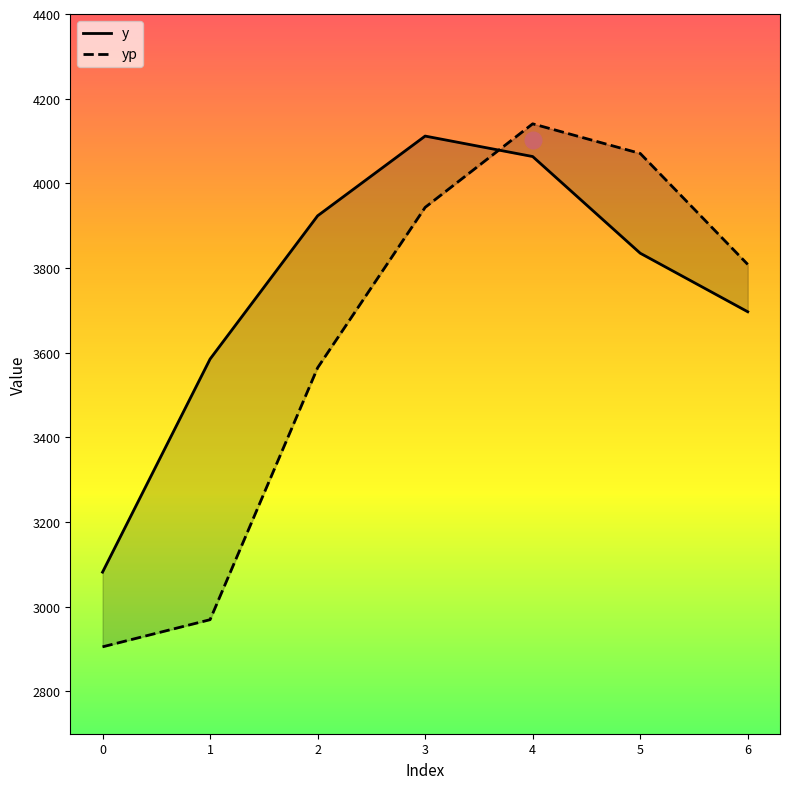

How many distinct data groups are displayed?

2